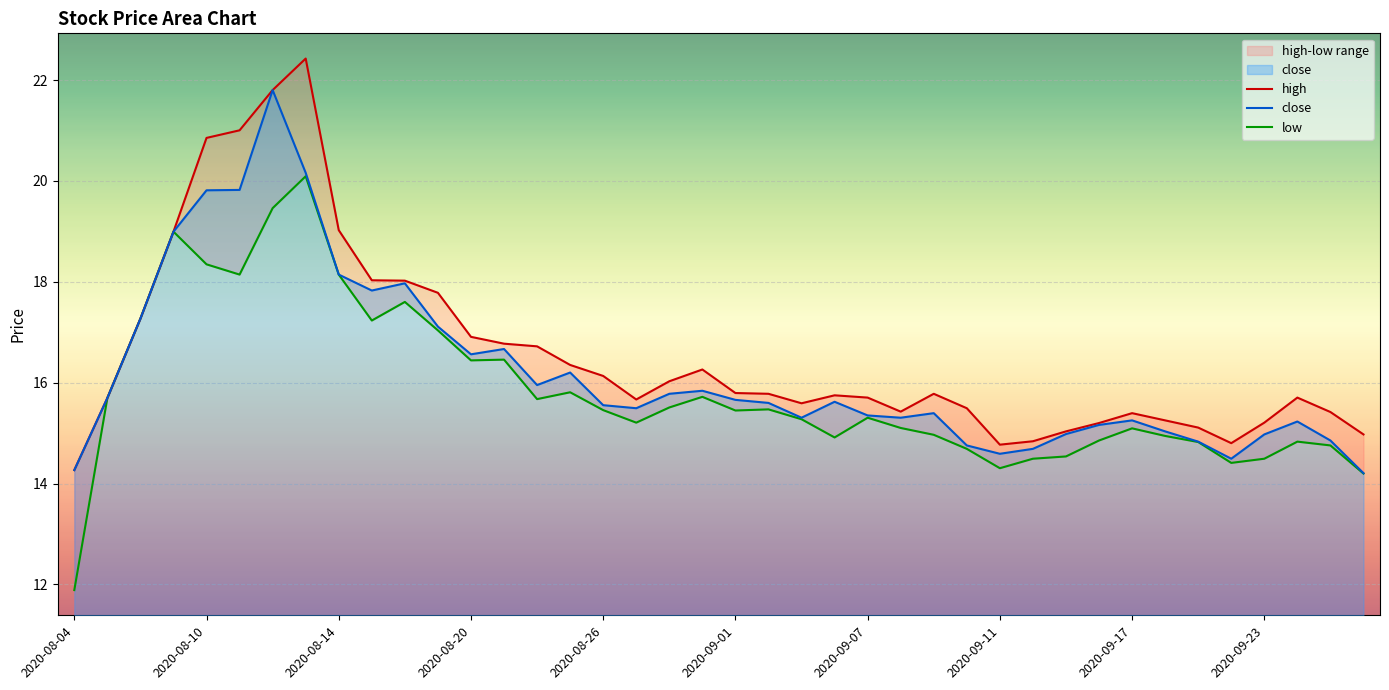

What is the difference between the maximum and minimum values in the low series?

8.2